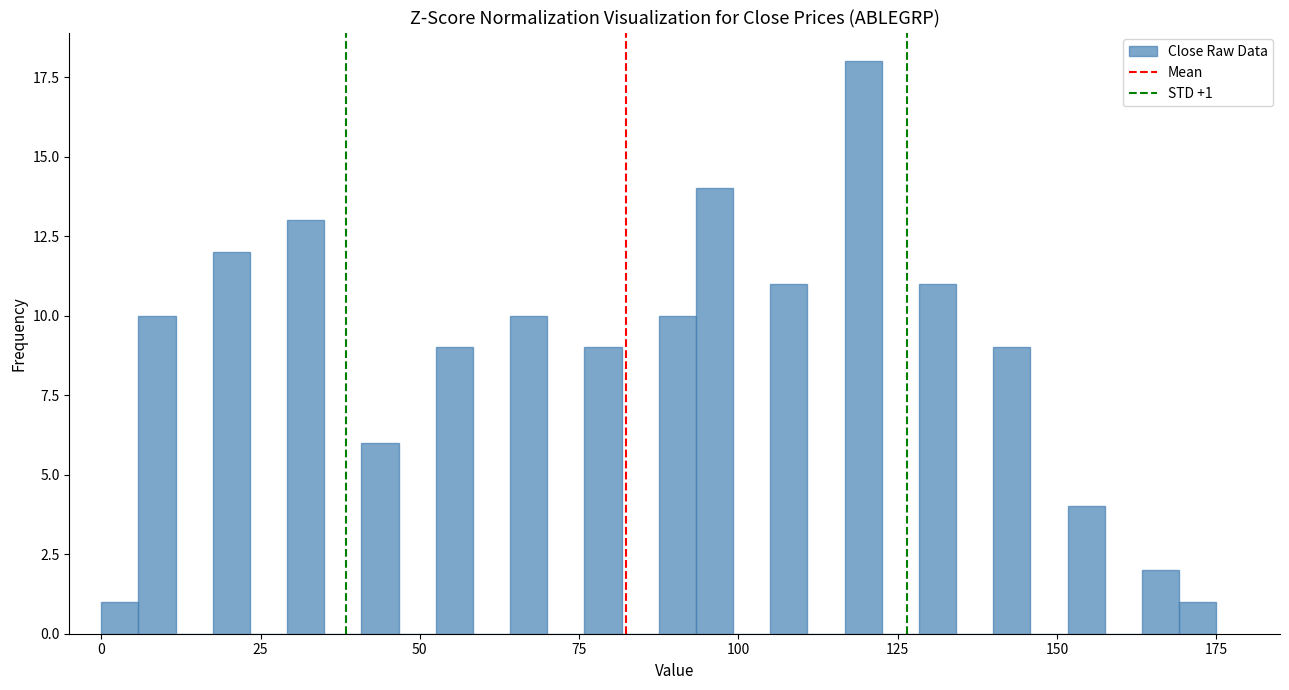

Read against the x-axis, roughly where is the centre of the tallest bar?

120